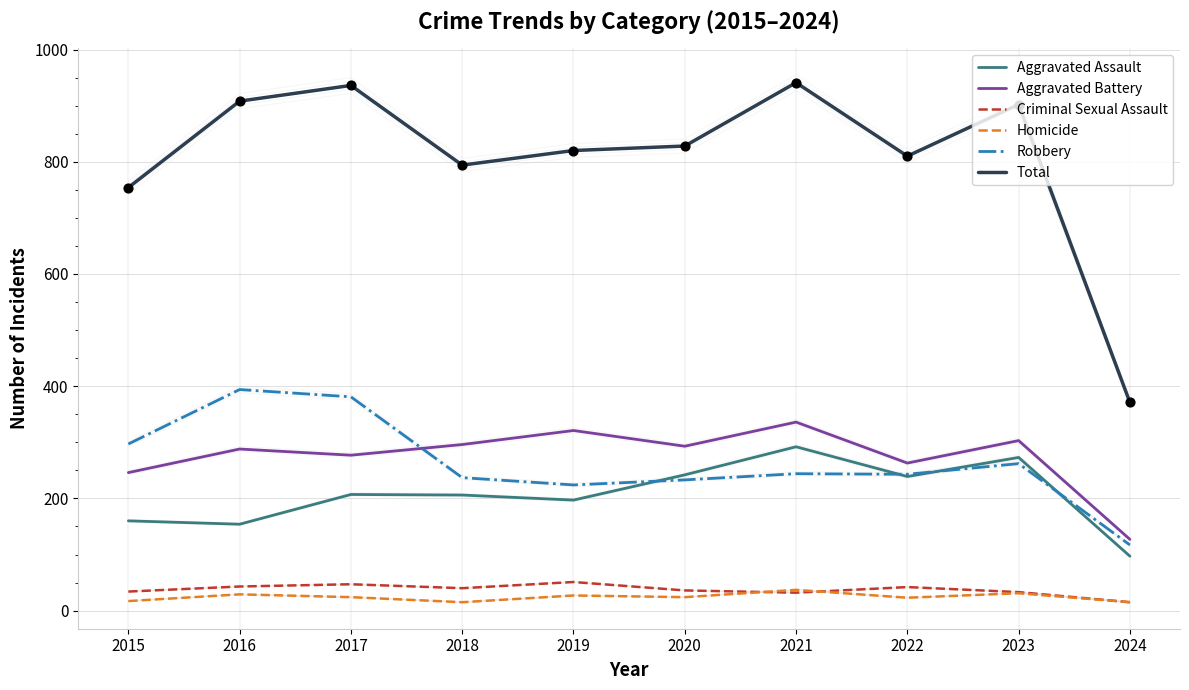

At how many categories does at least one series exceed 302?

10